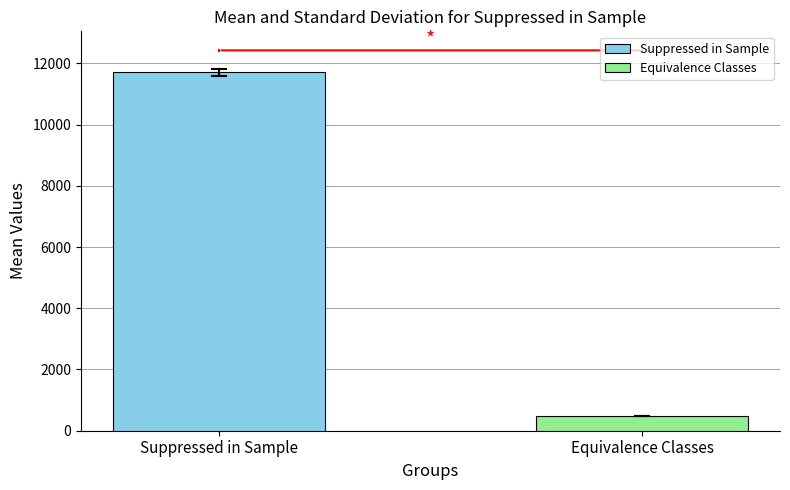

Which series has the largest range (max minus min)?

Suppressed in Sample